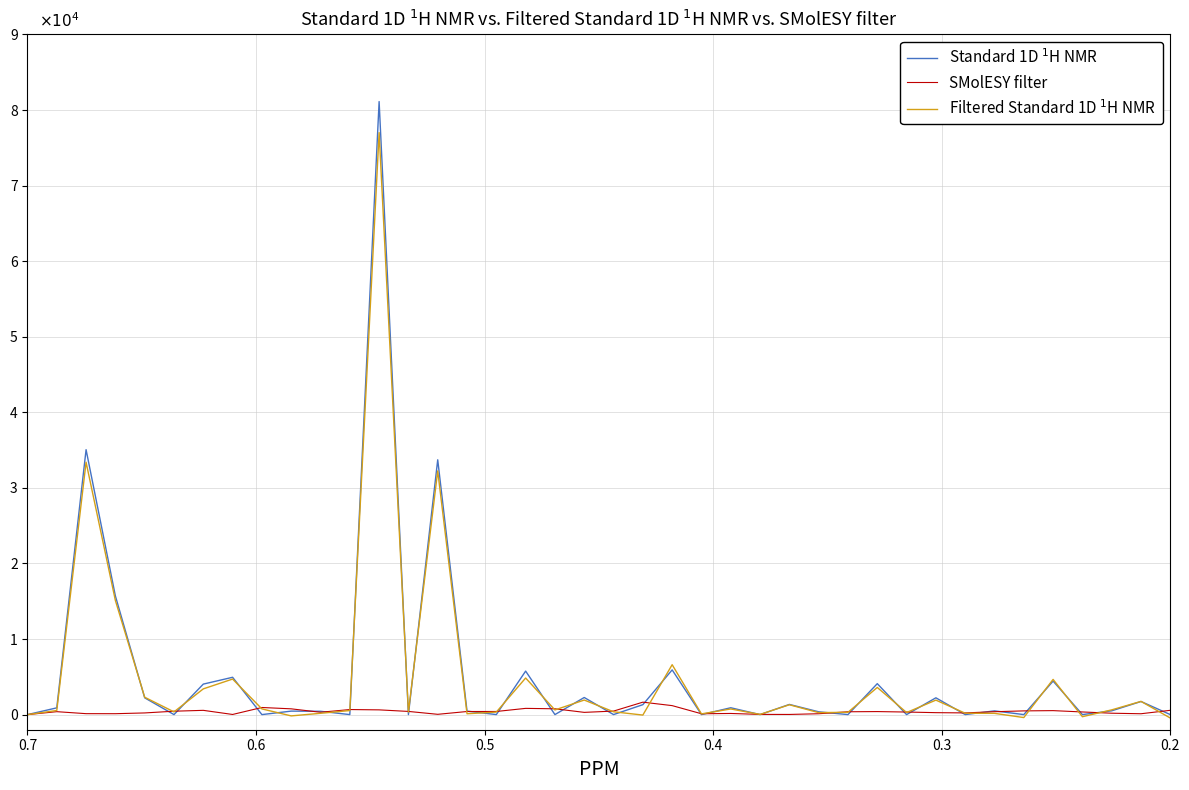

How many lines are shown in the chart?

3